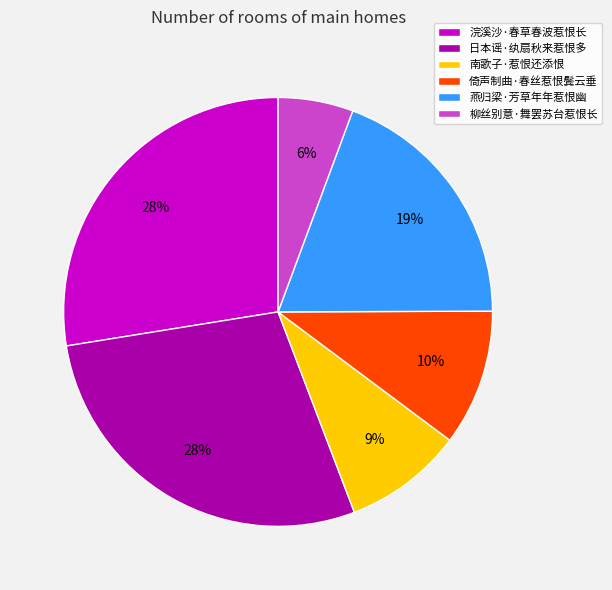

Is it true that 日本谣·纨扇秋来惹恨多 is 16% of the pie?

False